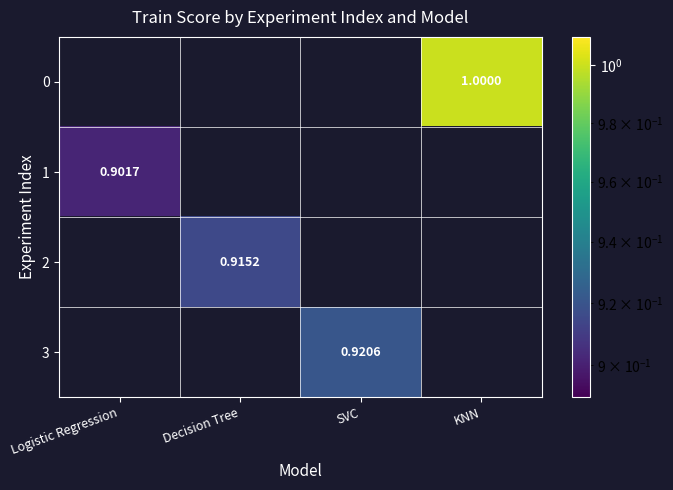

Is the value of 0 at KNN greater than the value of 1 at Logistic Regression?

Yes